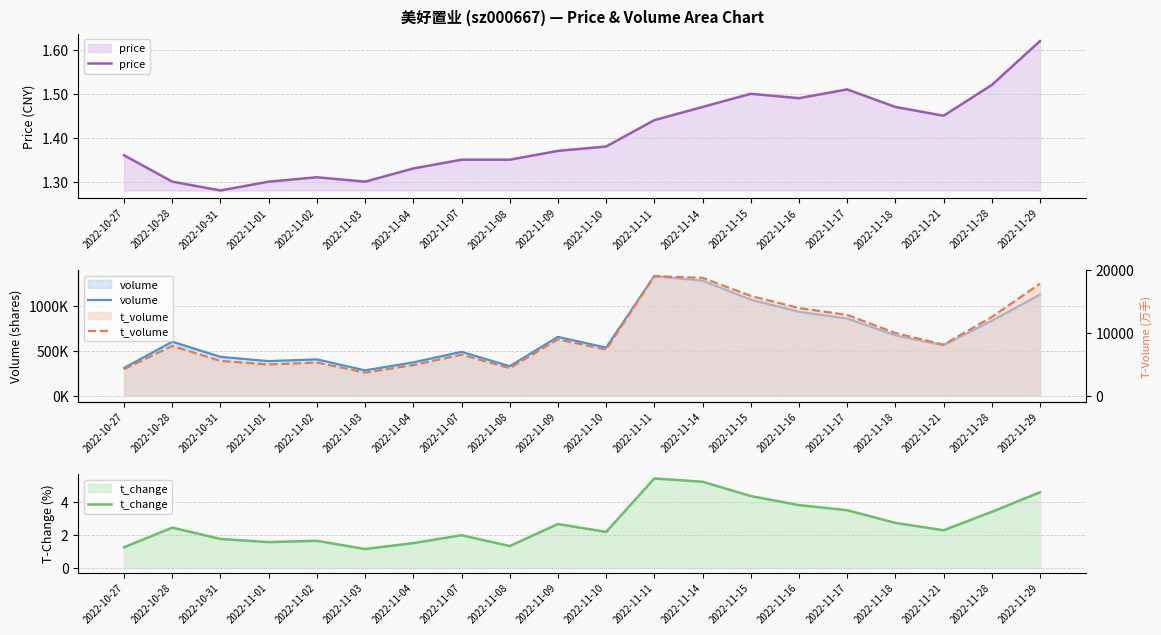

Reading left to right, what are all the values shown in this chart?

price: 1.4	1.3	1.3	1.3	1.3	1.3	1.3	1.4	1.4	1.4	1.4	1.4	1.5	1.5	1.5	1.5	1.5	1.4	1.5	1.6
volume: 309158.0	600754.0	432438.0	384757.0	404370.0	282108.0	370775.0	488668.0	327944.0	654359.0	535471.0	1329900.0	1280467.0	1069253.0	933986.0	859077.0	671170.0	562018.0	833992.0	1125186.0
t_change: 1.3	2.5	1.8	1.6	1.7	1.2	1.5	2.0	1.3	2.7	2.2	5.5	5.2	4.4	3.8	3.5	2.8	2.3	3.4	4.6
t_volume: 4234.0	7947.0	5551.0	4978.0	5297.0	3686.0	4889.0	6554.0	4405.0	8996.0	7366.0	19072.0	18815.0	15932.0	13984.0	12897.0	10007.0	8139.0	12556.0	17879.0